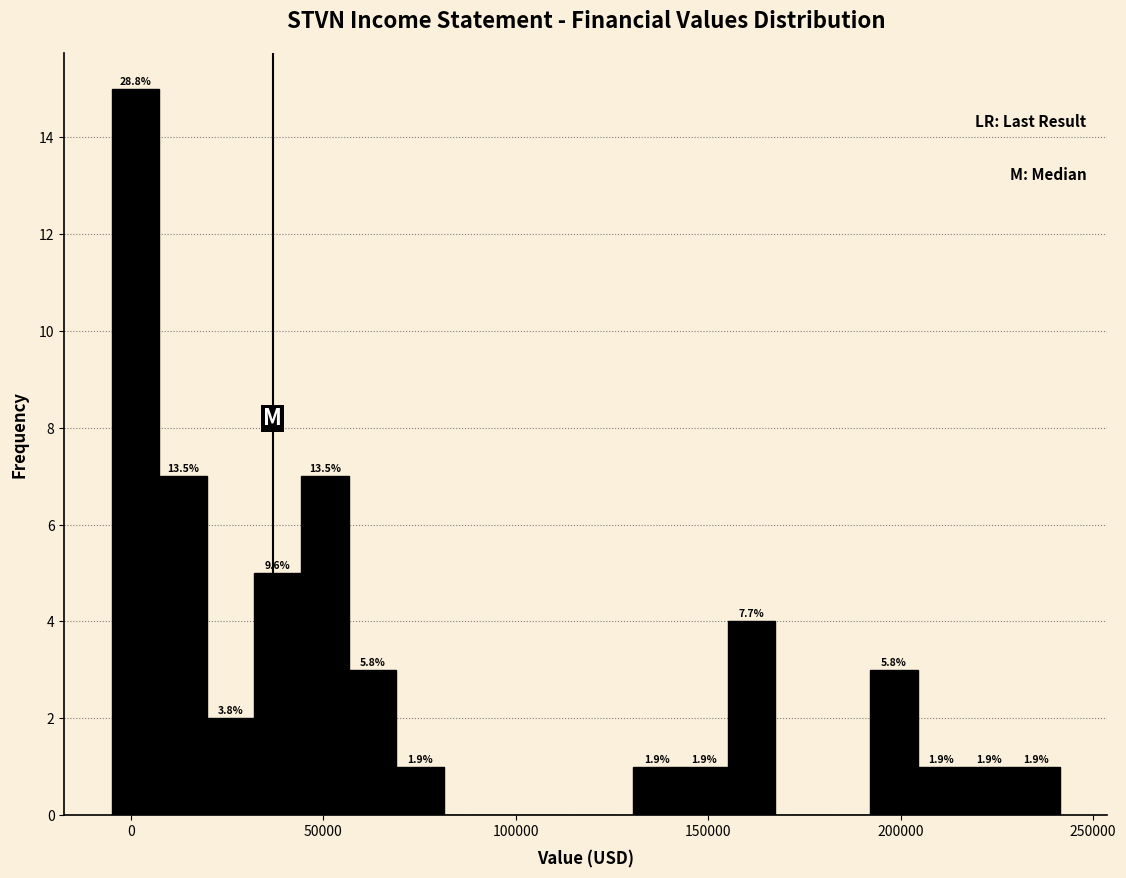

Read against the x-axis, roughly where is the centre of the tallest bar?

0